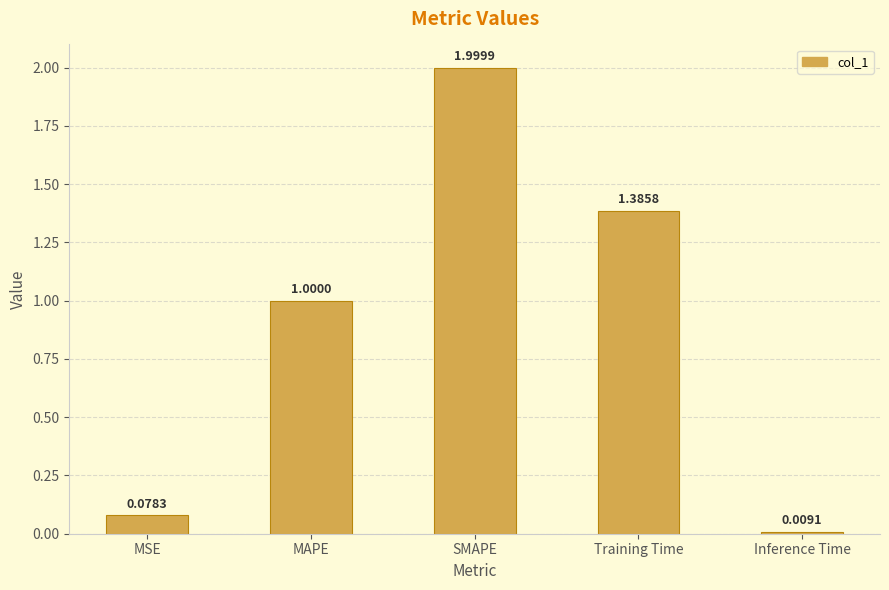

What is the label of the 1st bar from the right?

Inference Time